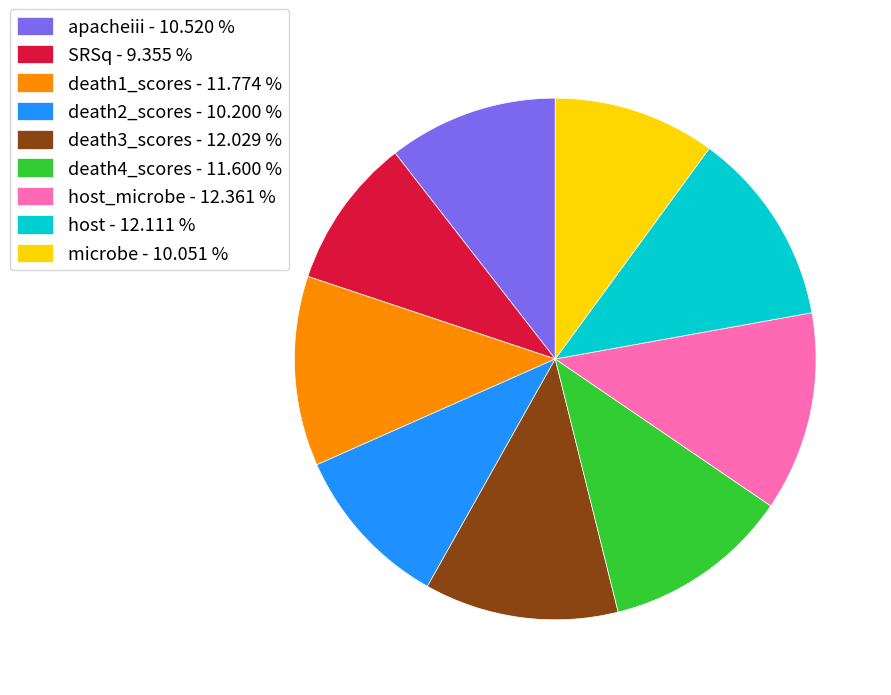

Combined, do death3_scores - 12.029 % and death2_scores - 10.200 % account for over 50%?

No